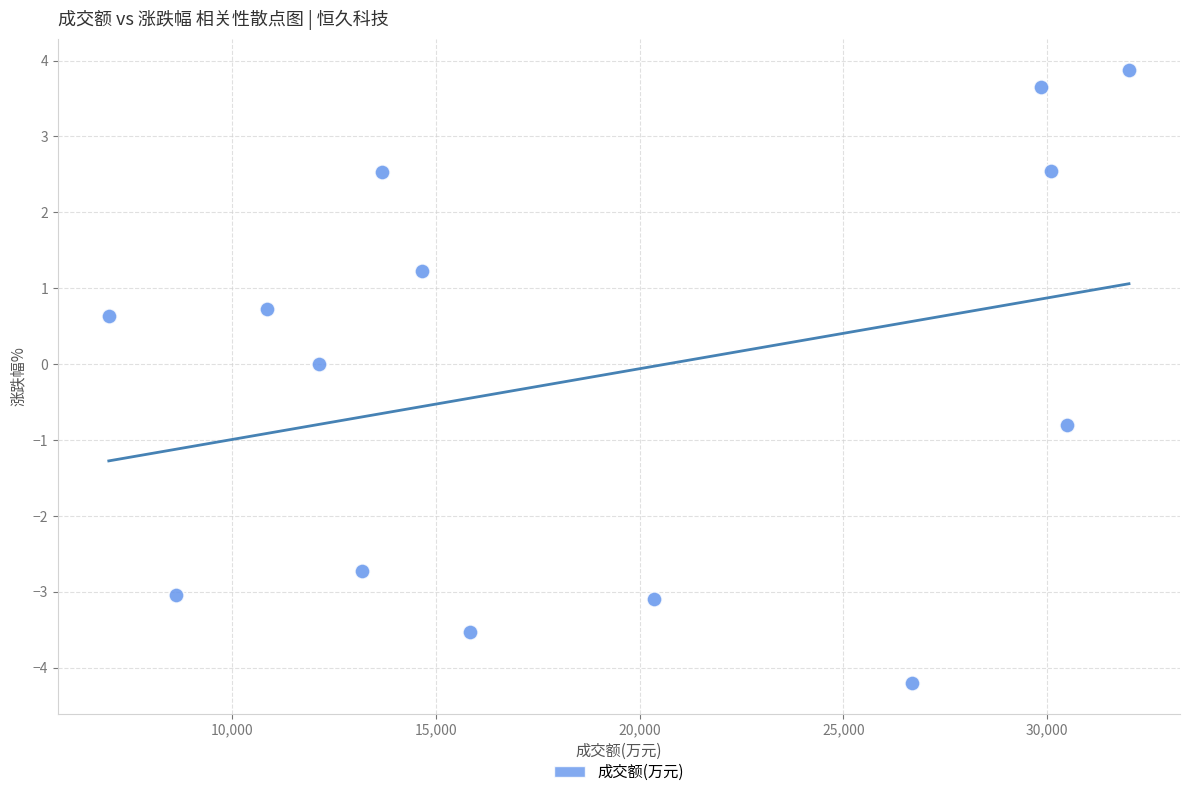

What is the range of Y values (max minus min)?

8.1